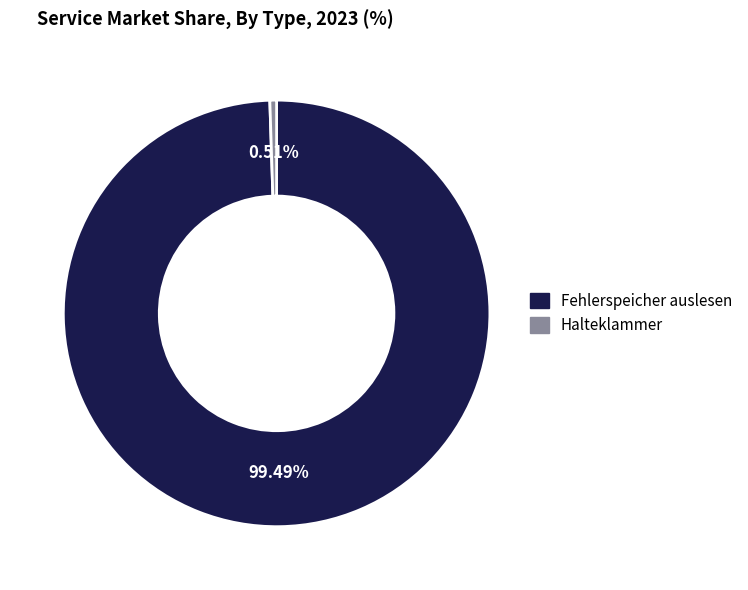

What percentage do Fehlerspeicher auslesen and Halteklammer together represent?

100.0%